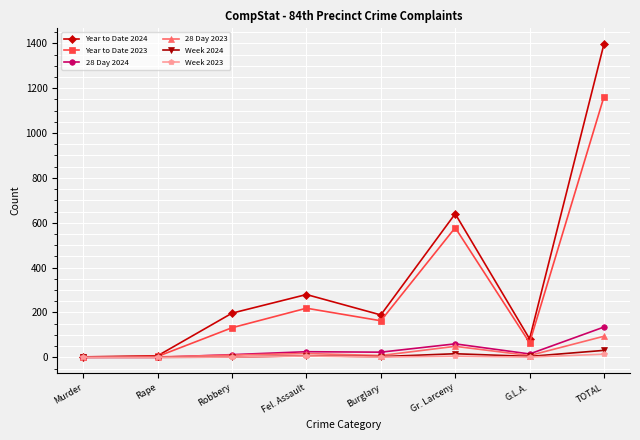

Which series has the largest range (max minus min)?

Year to Date 2024